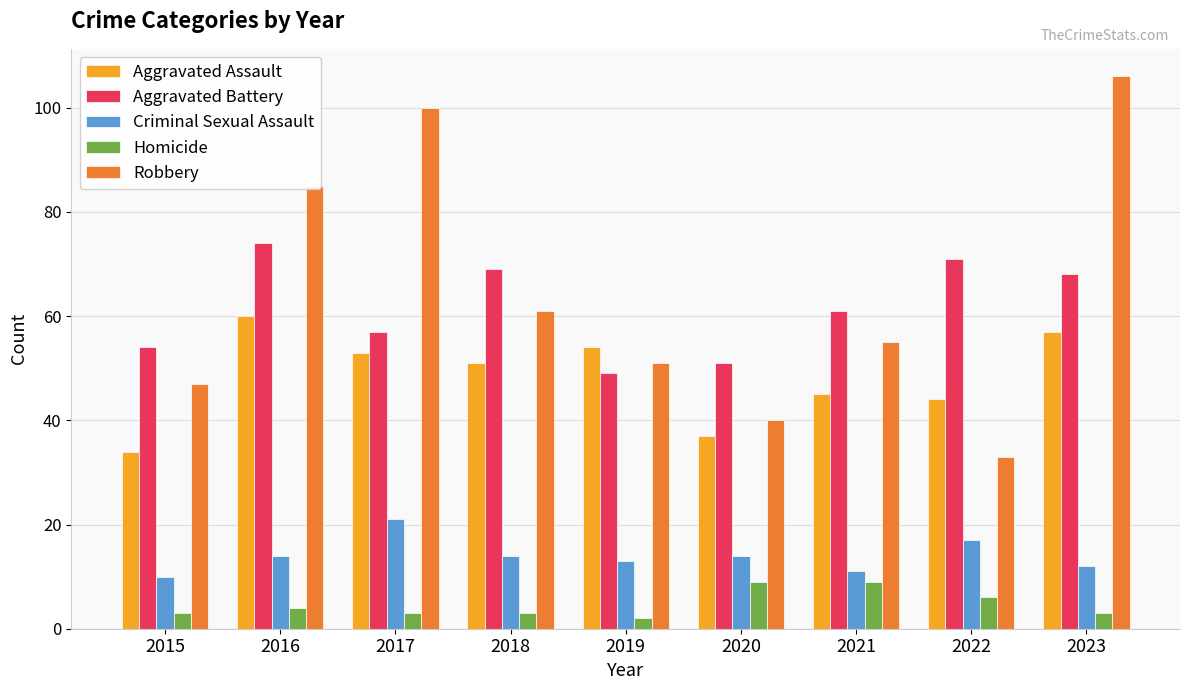

What is the difference between the highest and lowest values at 2021?

52